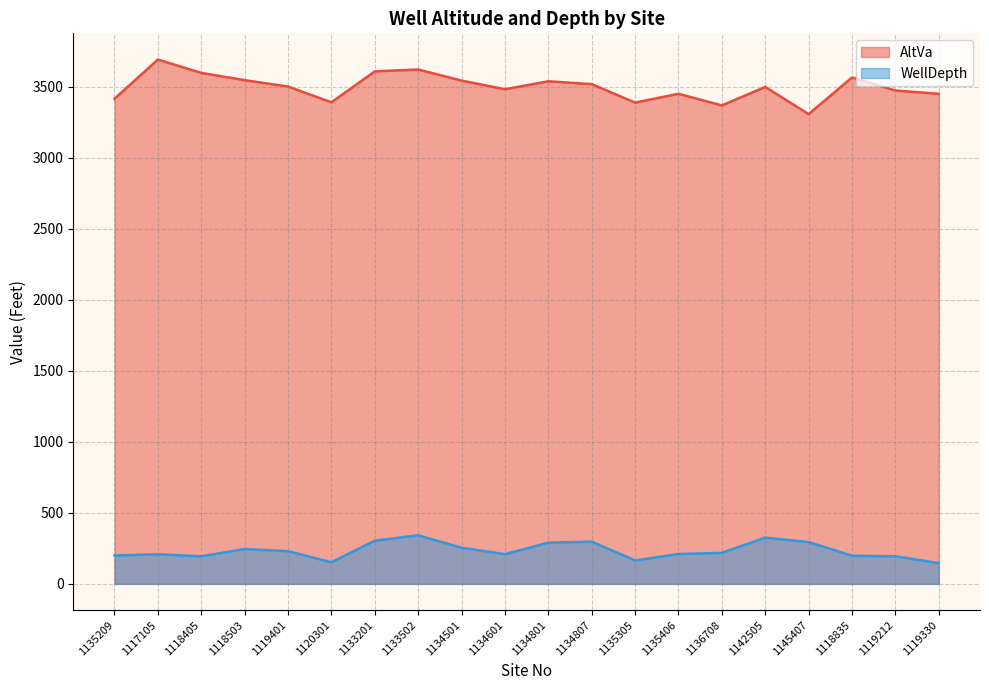

In AltVa, how many points are lower than both neighbors (excluding endpoints)?

5